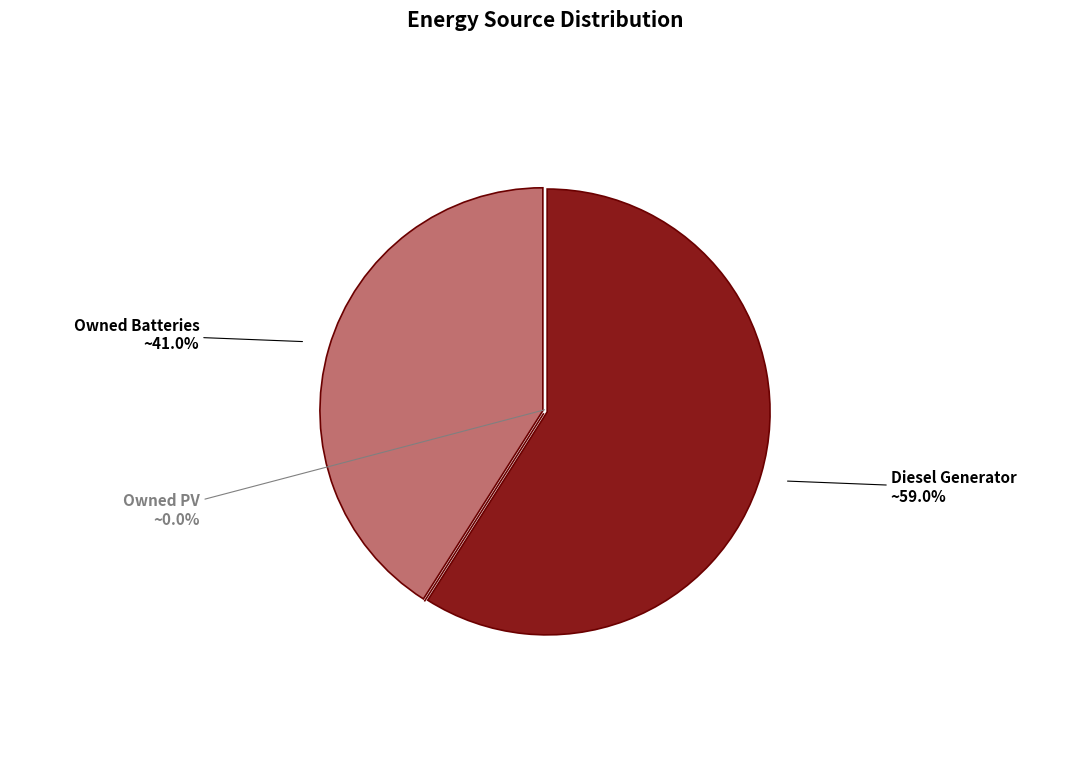

To the nearest percent, what is the average slice percentage?

33%